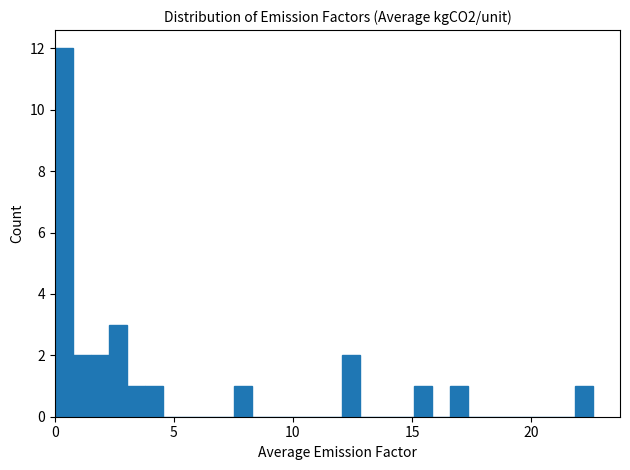

Around what value on the x-axis is the tallest bar? Give the approximate position of its centre, as read against the axis.

0.5